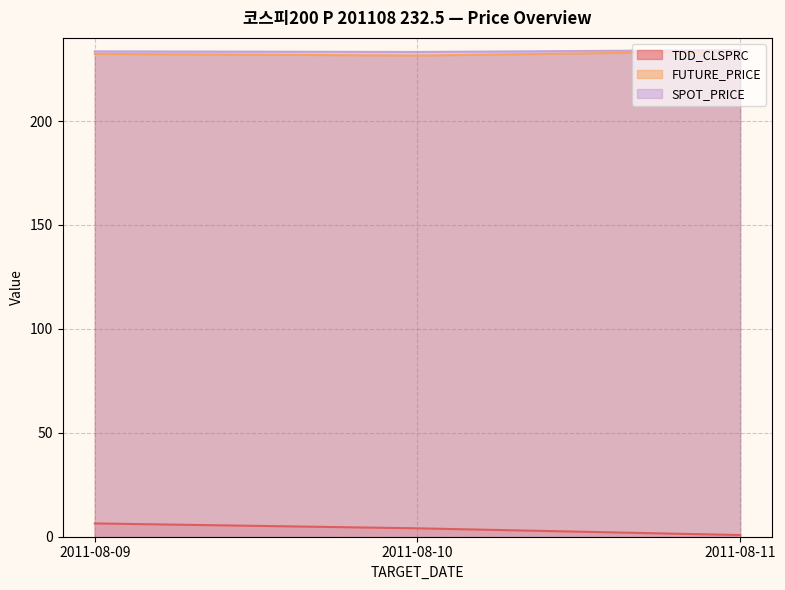

How many lines are shown in the chart?

3